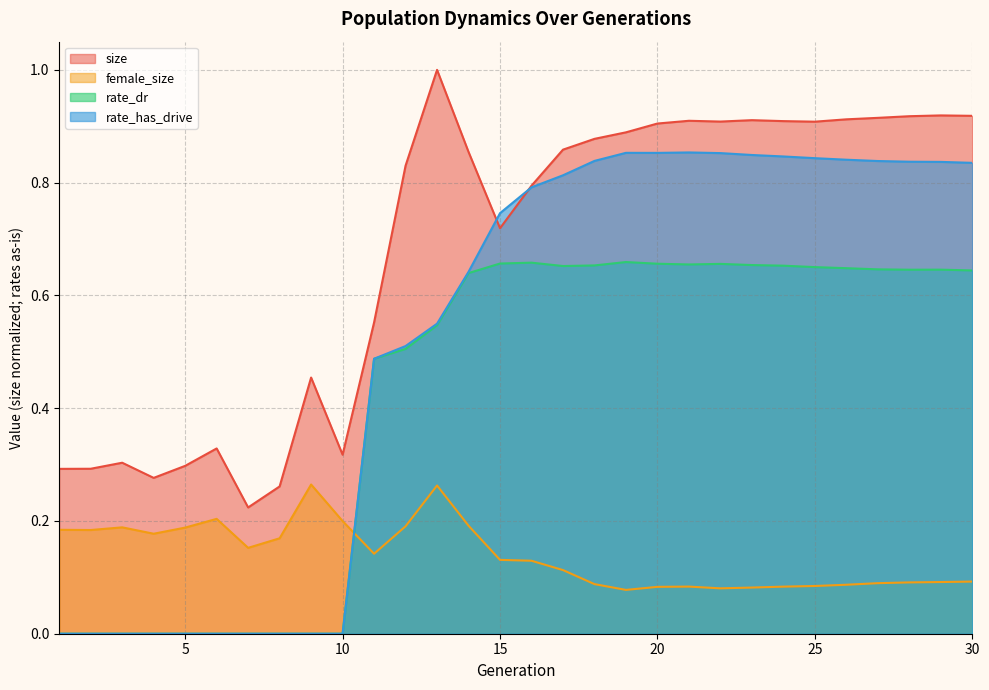

What is the difference between the highest and lowest values at 2?

0.3